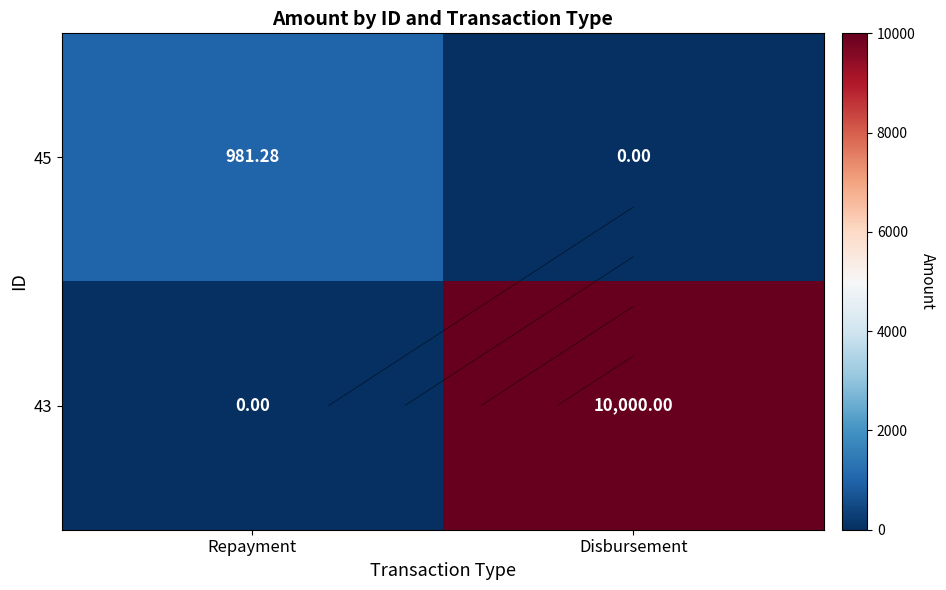

List the series in order of their overall mean, highest first.

43, 45